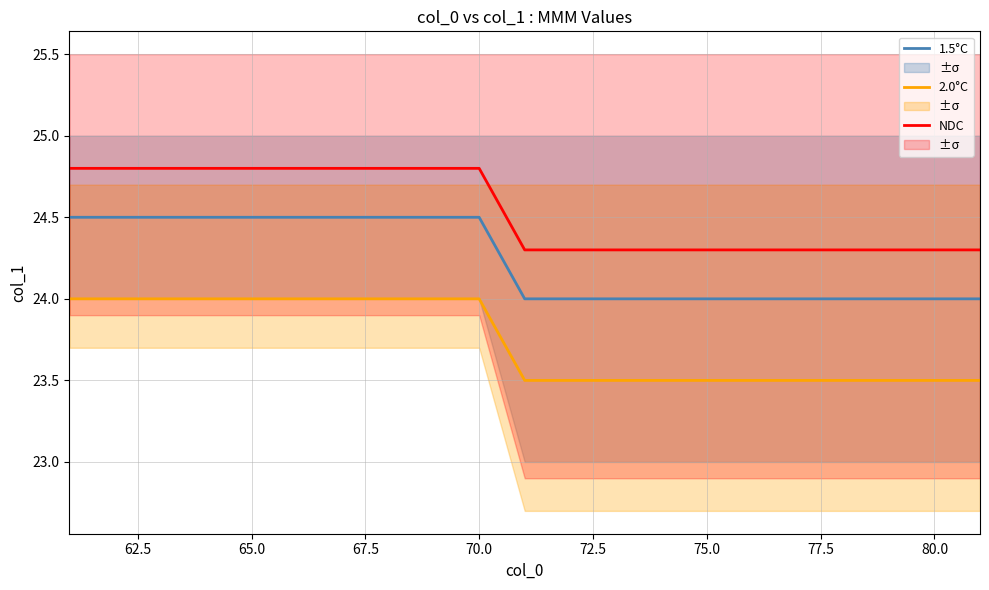

Reading left to right, transcribe all the data shown in this chart.

1.5°C: 24.5	24.5	24.5	24.5	24.5	24.5	24.5	24.5	24.5	24.5	24.0	24.0	24.0	24.0	24.0	24.0	24.0	24.0	24.0	24.0	24.0
2.0°C: 24.0	24.0	24.0	24.0	24.0	24.0	24.0	24.0	24.0	24.0	23.5	23.5	23.5	23.5	23.5	23.5	23.5	23.5	23.5	23.5	23.5
NDC: 24.8	24.8	24.8	24.8	24.8	24.8	24.8	24.8	24.8	24.8	24.3	24.3	24.3	24.3	24.3	24.3	24.3	24.3	24.3	24.3	24.3